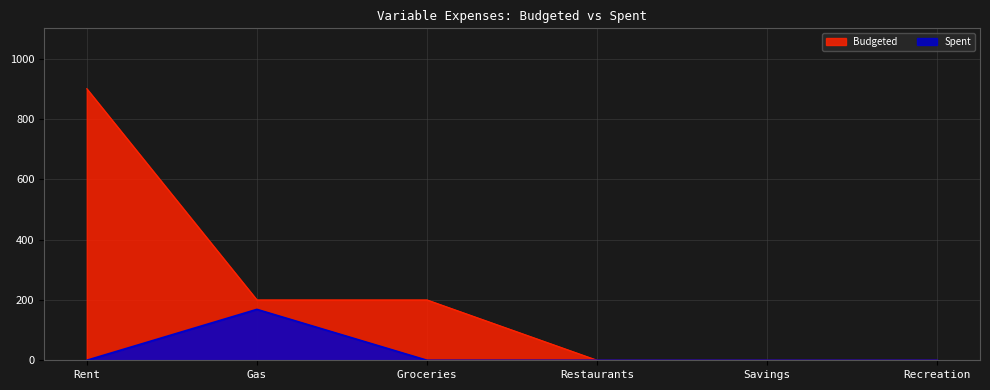

Between Savings and Recreation, which series saw the biggest shift?

Budgeted